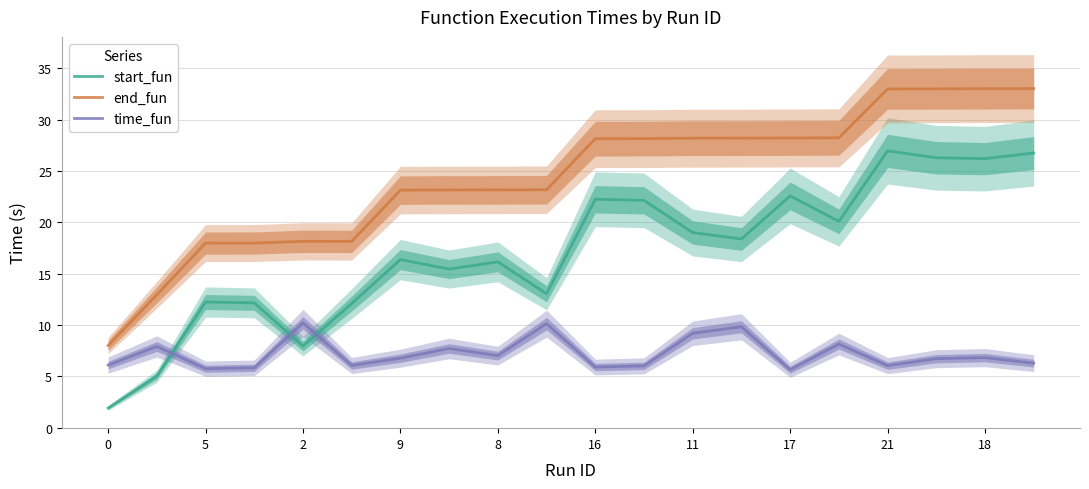

What is the value of the end_fun point at the 16th from the left?

28.2